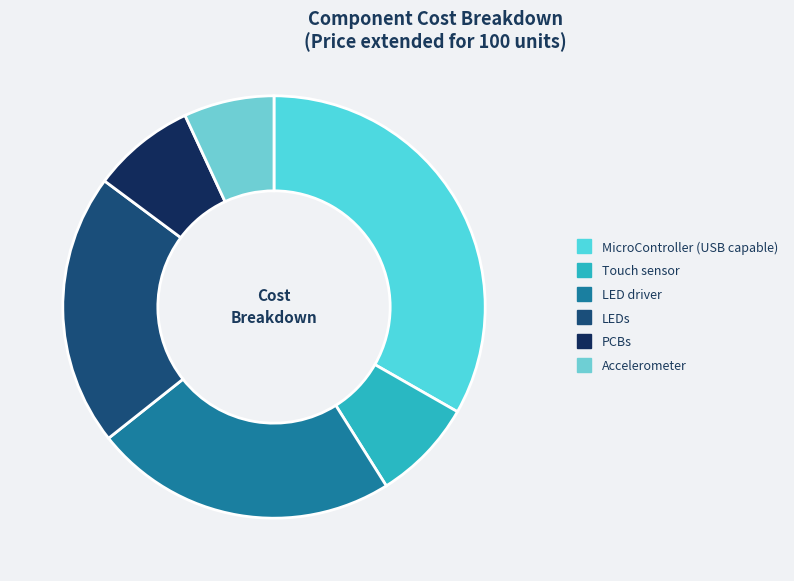

What percentage do Touch sensor and Accelerometer together represent?

14.7%